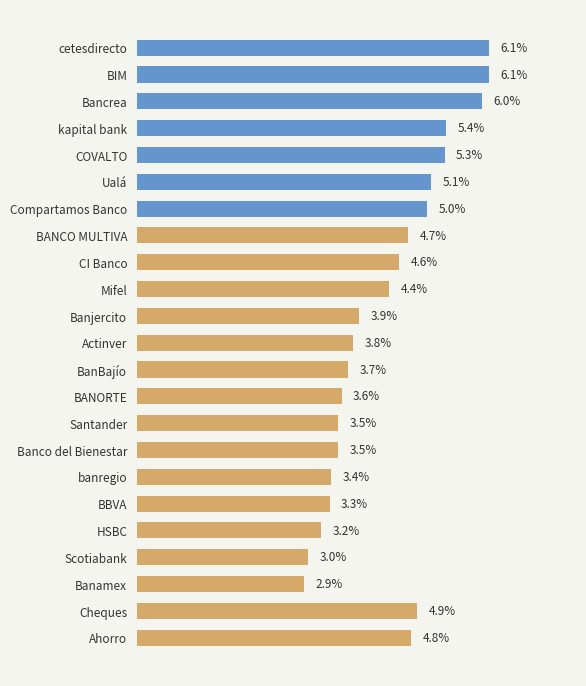

Between Ualá and Banamex, which is larger?

Ualá